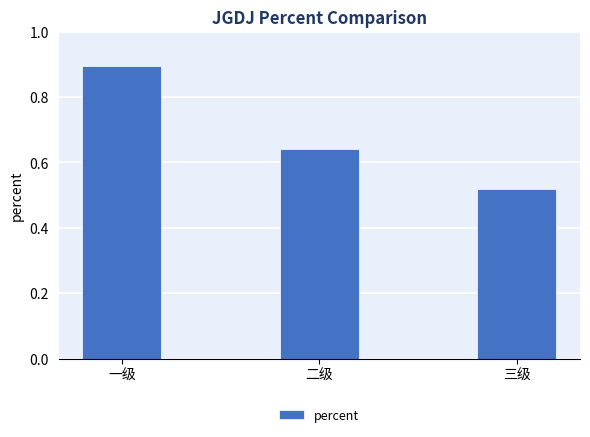

At which label is the value closest to 0?

三级